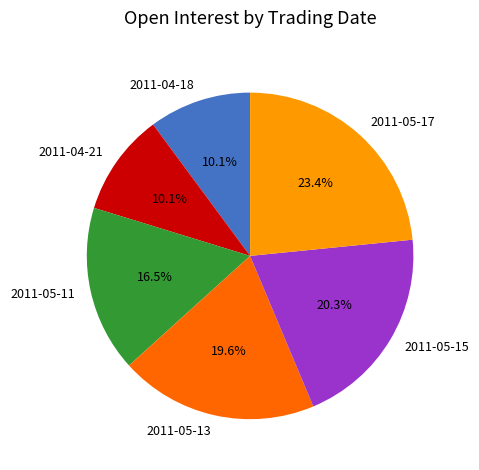

The 2011-04-21 slice represents 1% of the pie. True or false?

False